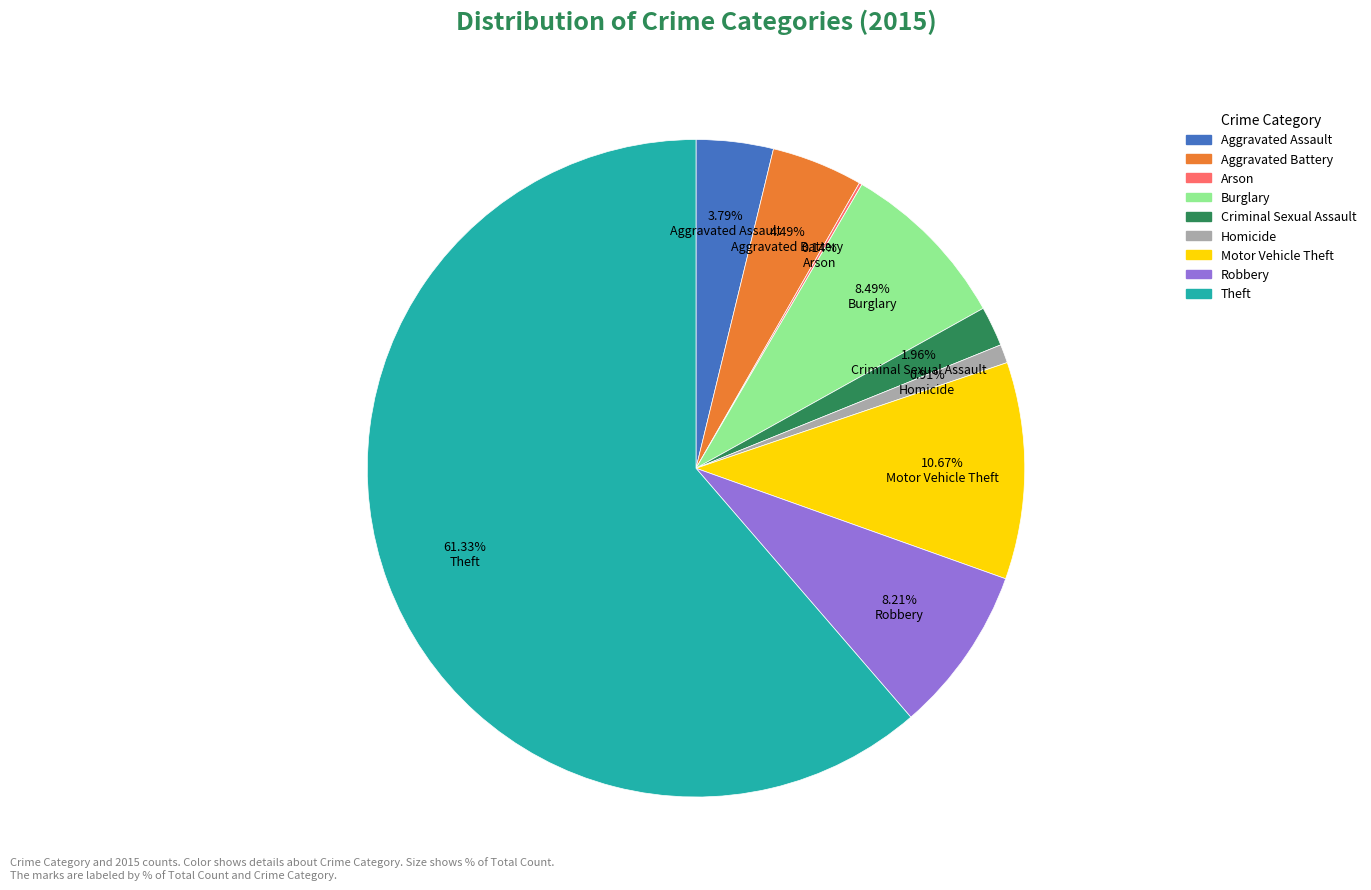

True or false: Aggravated Assault accounts for 4% of the total.

True